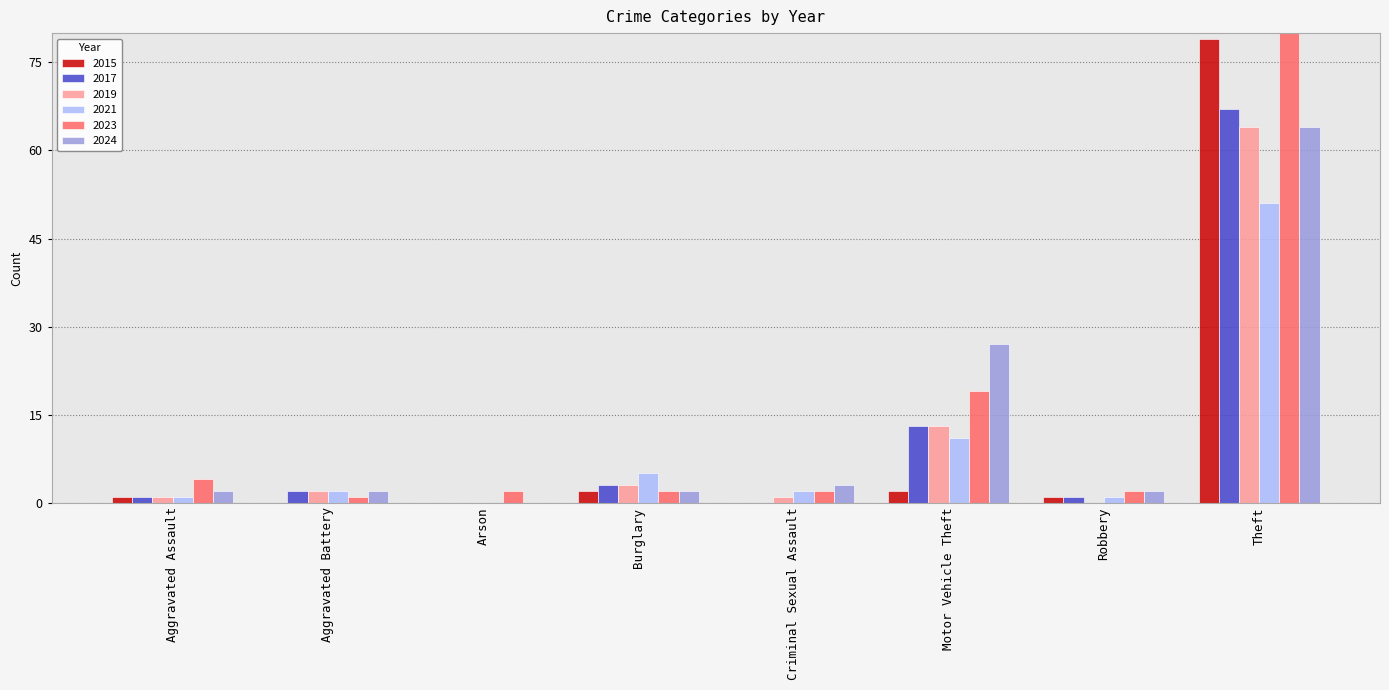

Reading left to right, what are all the values shown in this chart?

2015: Aggravated Assault=1	Aggravated Battery=0	Arson=0	Burglary=2	Criminal Sexual Assault=0	Motor Vehicle Theft=2	Robbery=1	Theft=79
2017: Aggravated Assault=1	Aggravated Battery=2	Arson=0	Burglary=3	Criminal Sexual Assault=0	Motor Vehicle Theft=13	Robbery=1	Theft=67
2019: Aggravated Assault=1	Aggravated Battery=2	Arson=0	Burglary=3	Criminal Sexual Assault=1	Motor Vehicle Theft=13	Robbery=0	Theft=64
2021: Aggravated Assault=1	Aggravated Battery=2	Arson=0	Burglary=5	Criminal Sexual Assault=2	Motor Vehicle Theft=11	Robbery=1	Theft=51
2023: Aggravated Assault=4	Aggravated Battery=1	Arson=2	Burglary=2	Criminal Sexual Assault=2	Motor Vehicle Theft=19	Robbery=2	Theft=97
2024: Aggravated Assault=2	Aggravated Battery=2	Arson=0	Burglary=2	Criminal Sexual Assault=3	Motor Vehicle Theft=27	Robbery=2	Theft=64